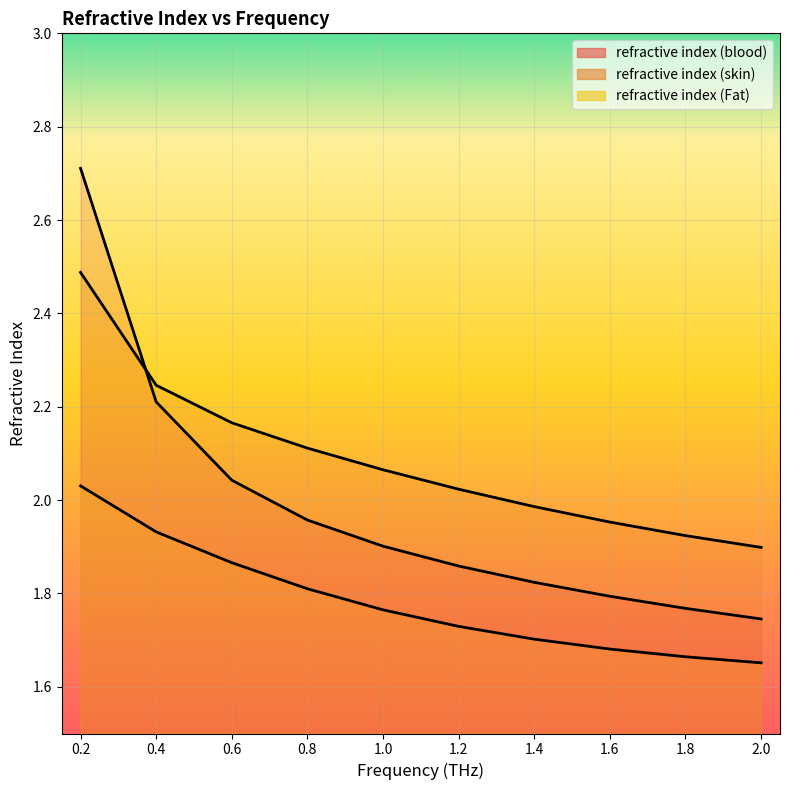

Which category has the highest value across all series?

0.2